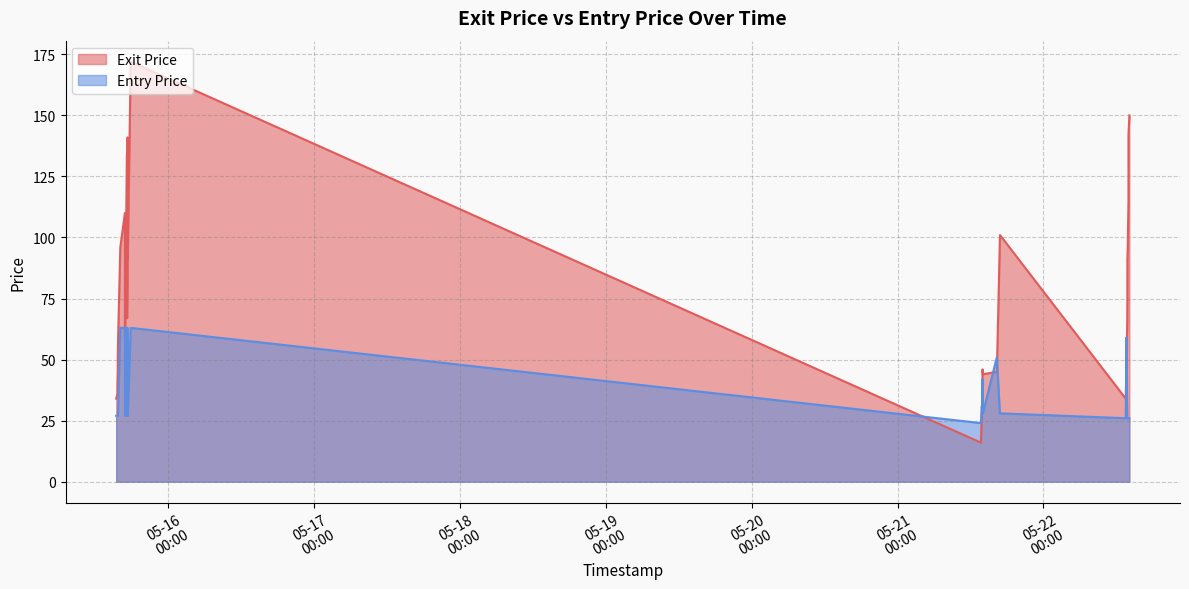

Which series has the largest total across all categories?

Exit Price